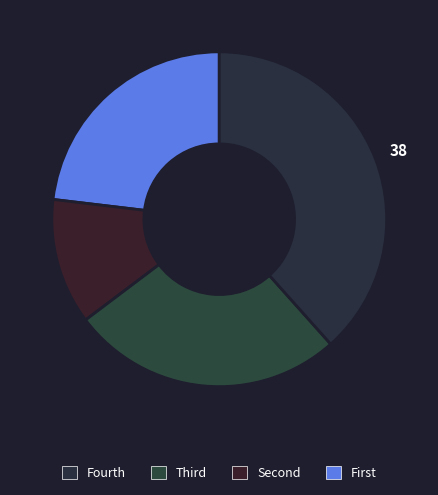

How many segments does this pie chart have?

4